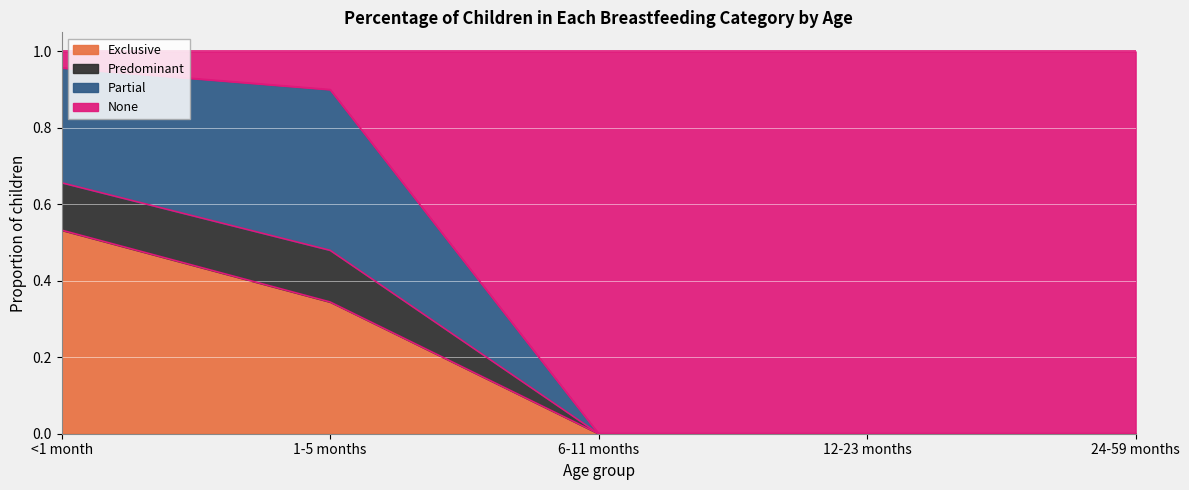

Is it true that Exclusive equals 0.2 at 24-59 months?

False